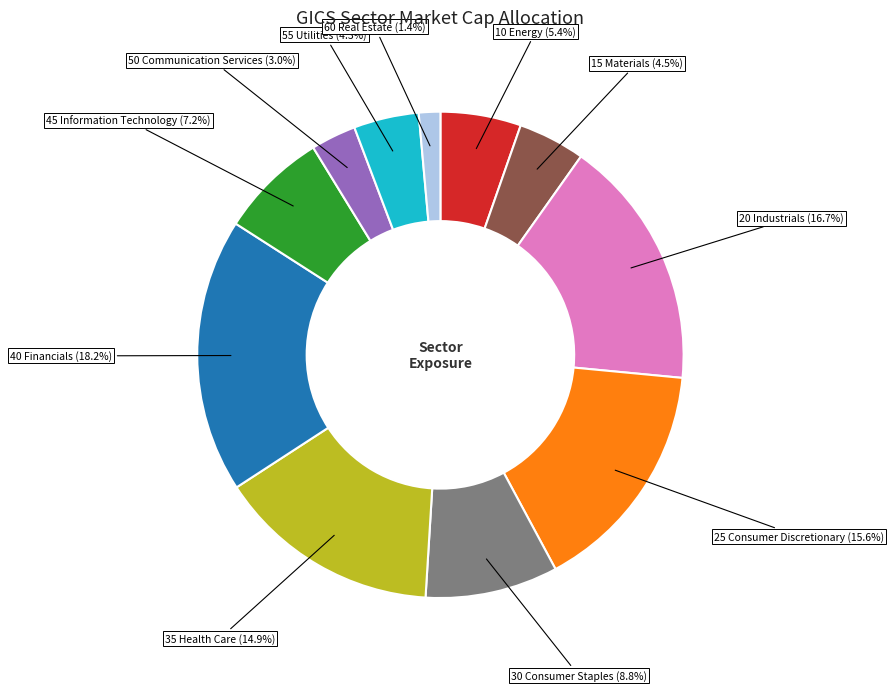

Is there any slice that represents more than half of the pie?

No